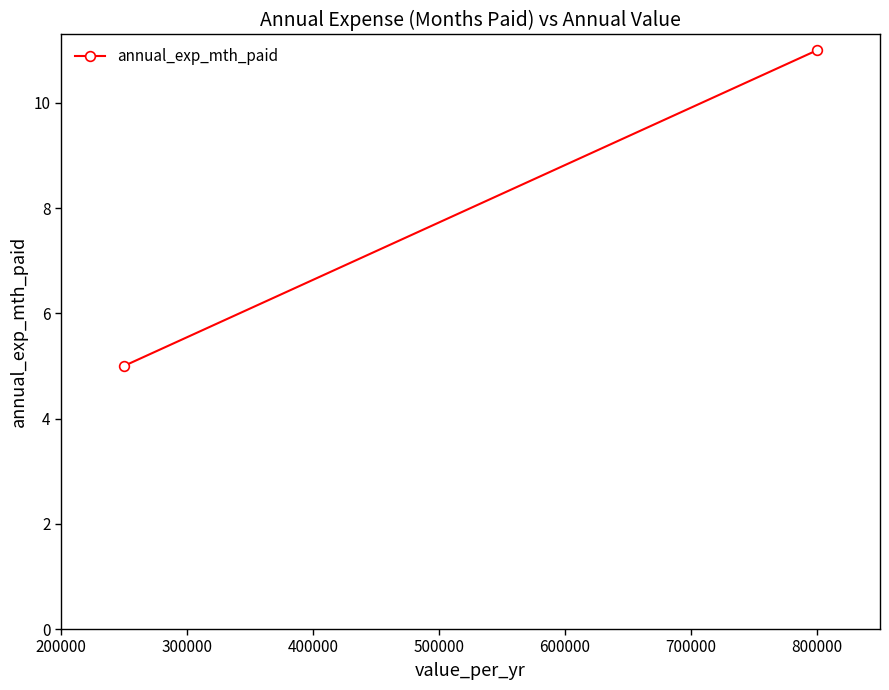

Between 300000 and 200000, which is larger?

300000